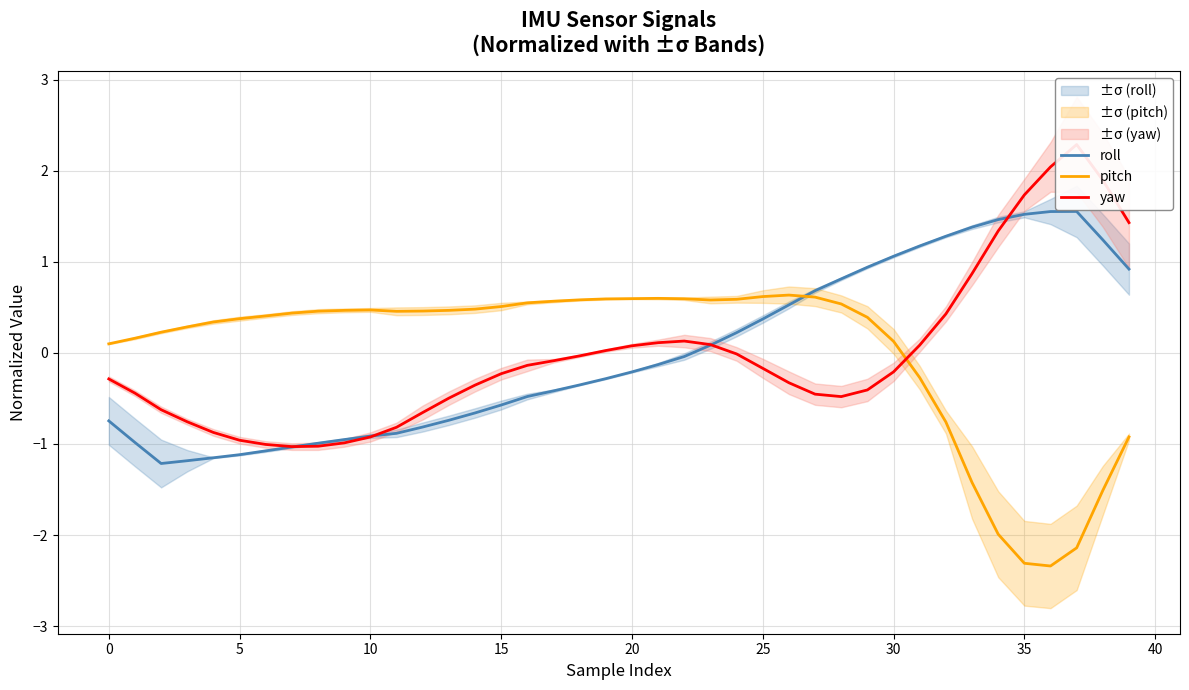

True or false: roll and pitch intersect in this chart.

True